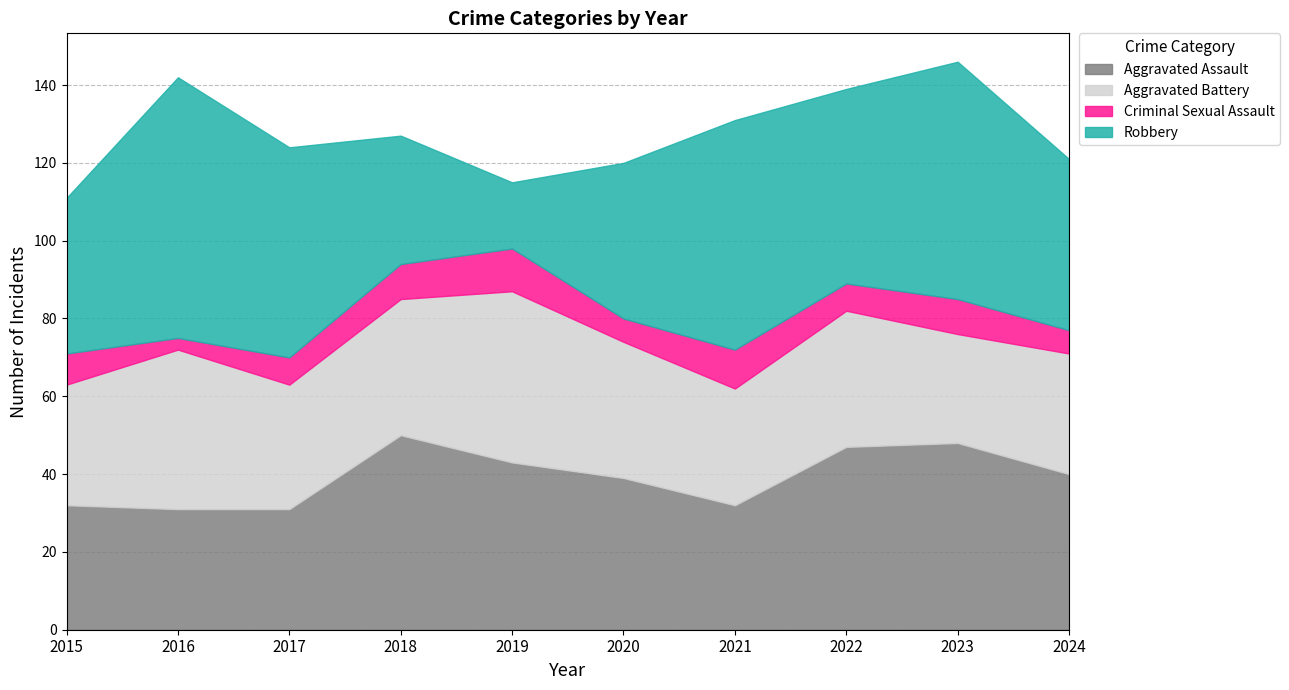

Which series has the largest range (max minus min)?

Robbery